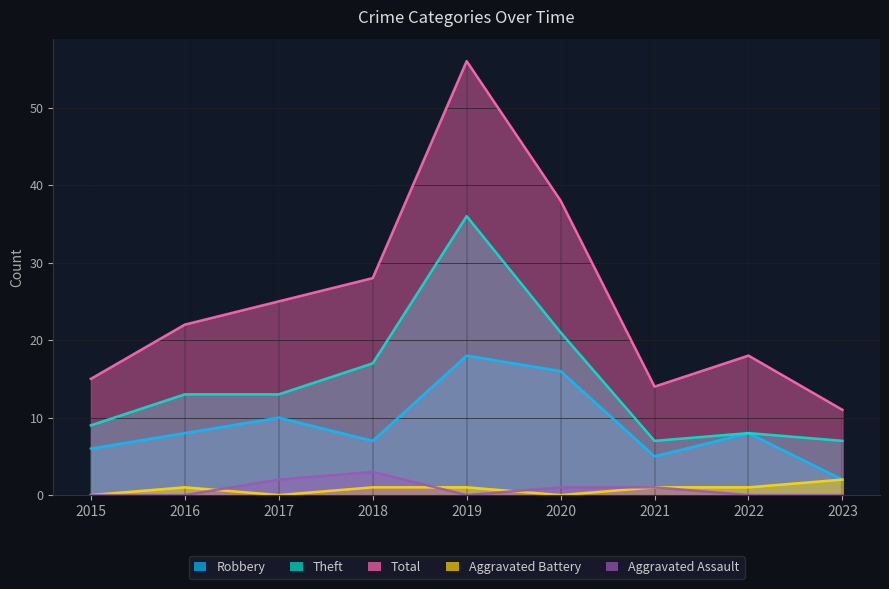

List the series in order of their peak value, highest first.

Total, Theft, Robbery, Aggravated Assault, Aggravated Battery